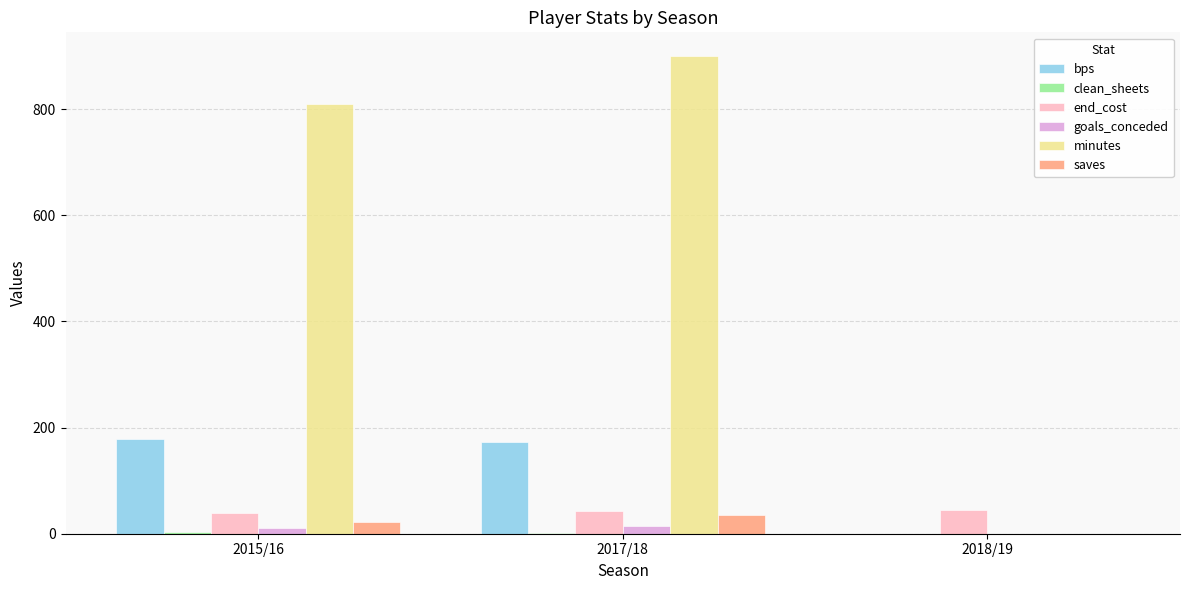

Which series has the largest total across all categories?

minutes